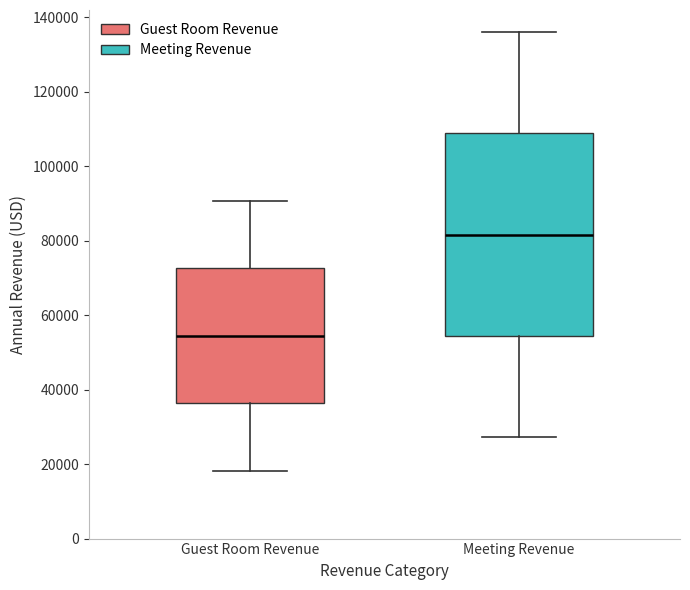

Which box is the tallest, from its lower edge to its upper edge?

Meeting Revenue